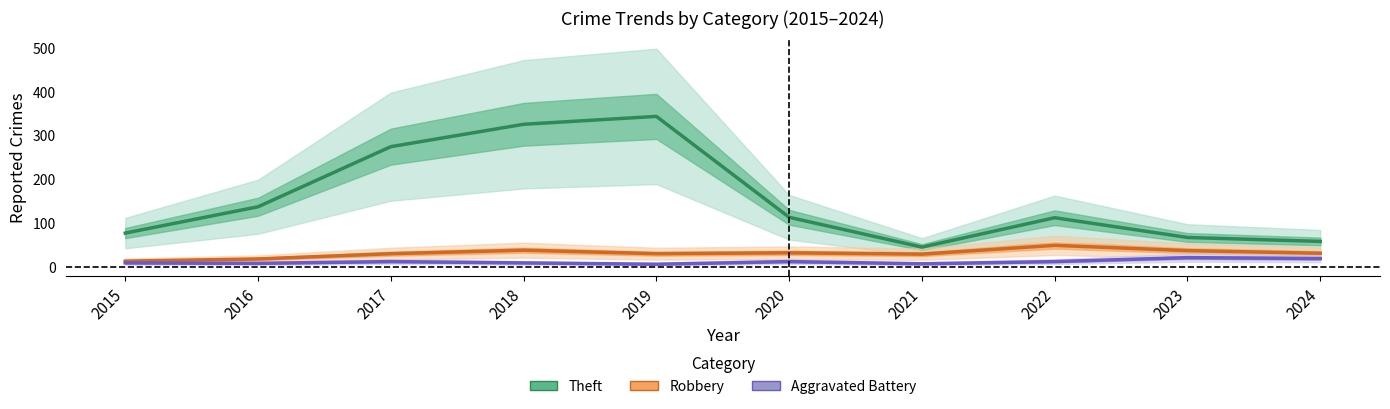

Is the value of Robbery at 2020 greater than the value of Theft at 2020?

No